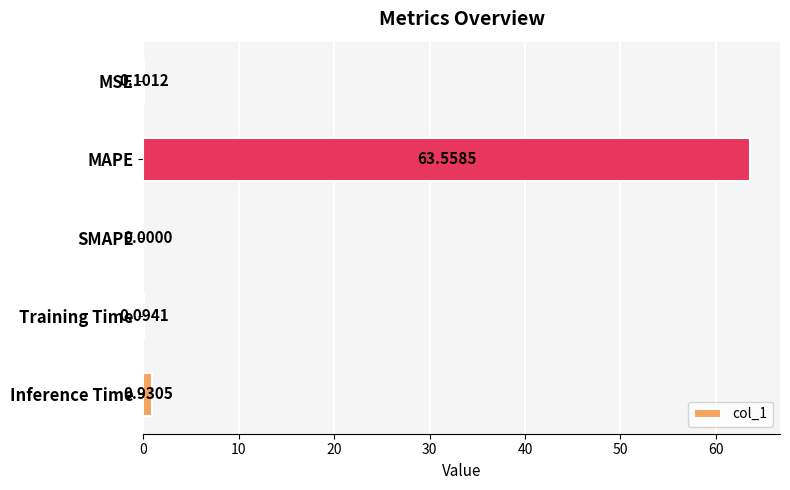

What is the sum of the values at SMAPE and MAPE?

63.6